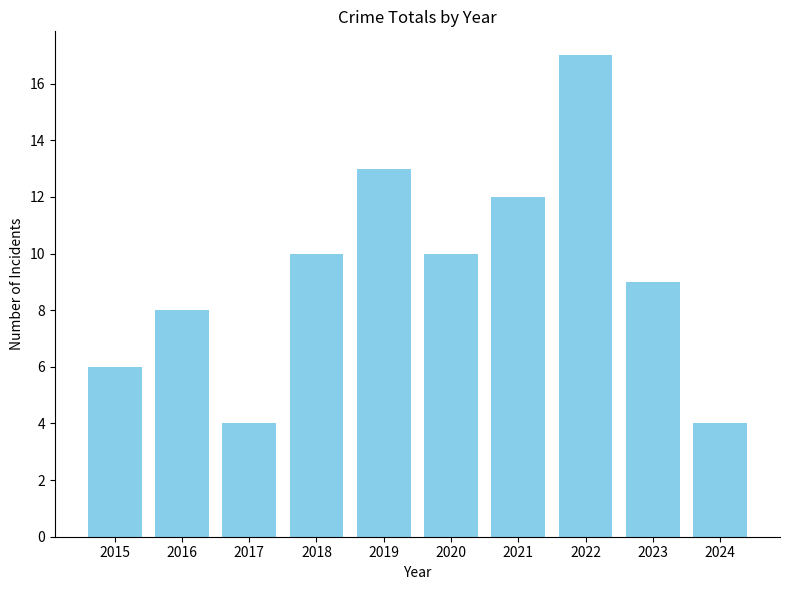

Between 2023 and 2019, which is larger?

2019